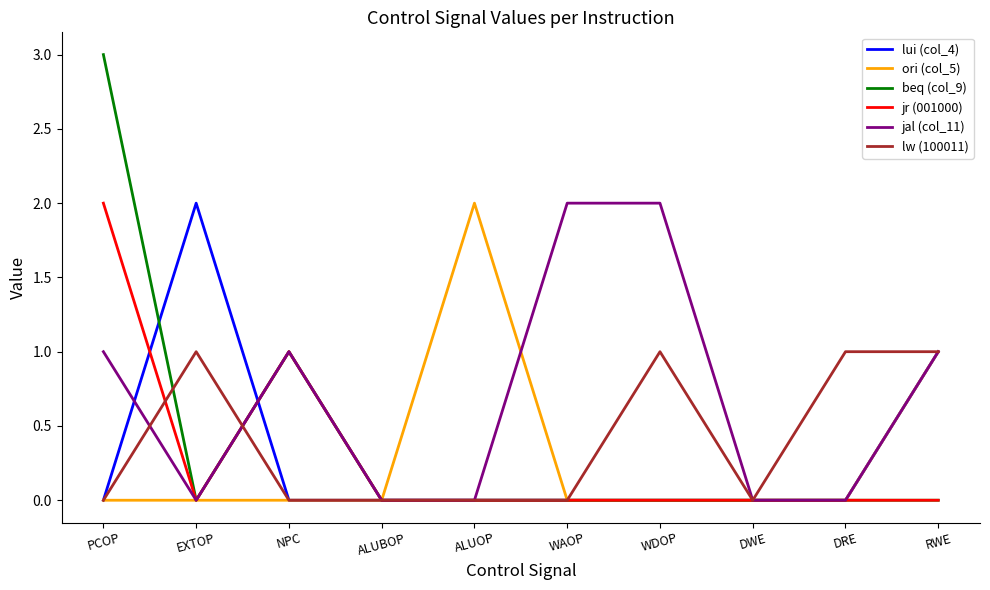

In lui (col_4), how many points are higher than both neighbors (excluding endpoints)?

1